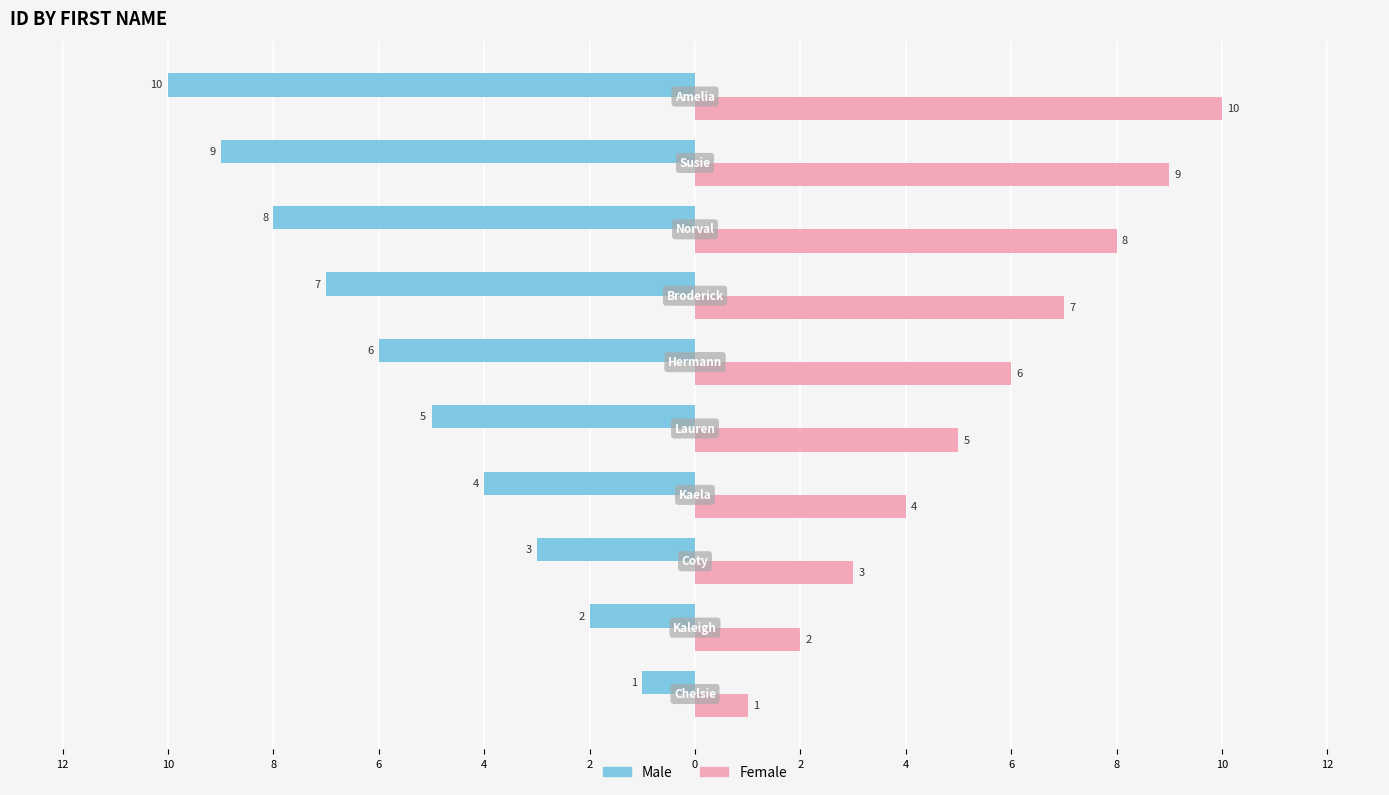

What are all the series names shown in the legend?

Male, Female